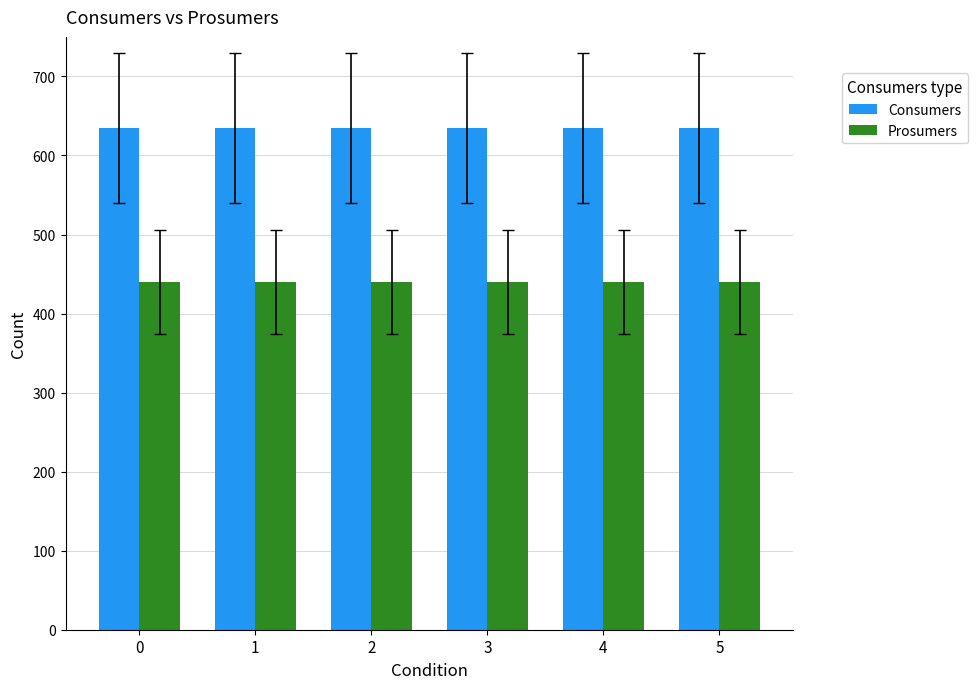

What is the average value of the Consumers series?

635